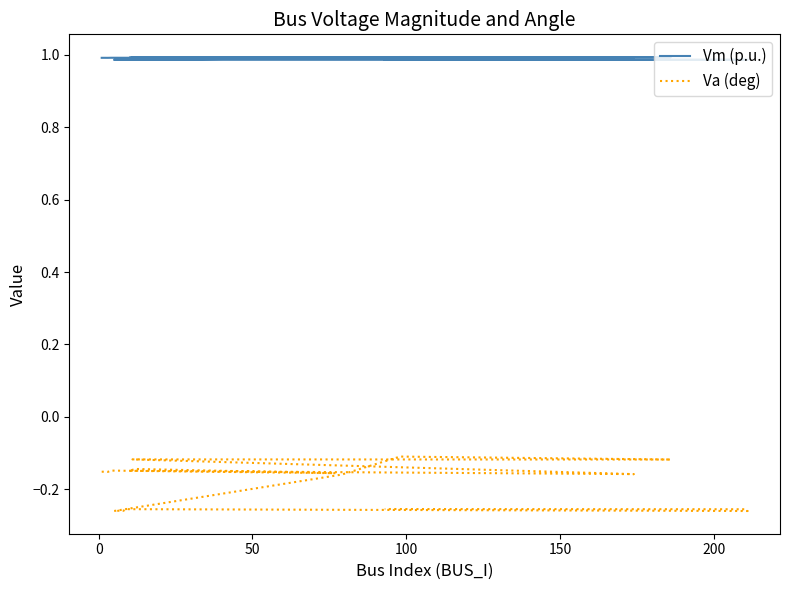

True or false: Vm (p.u.) has a value of 1.8 at 250.

False